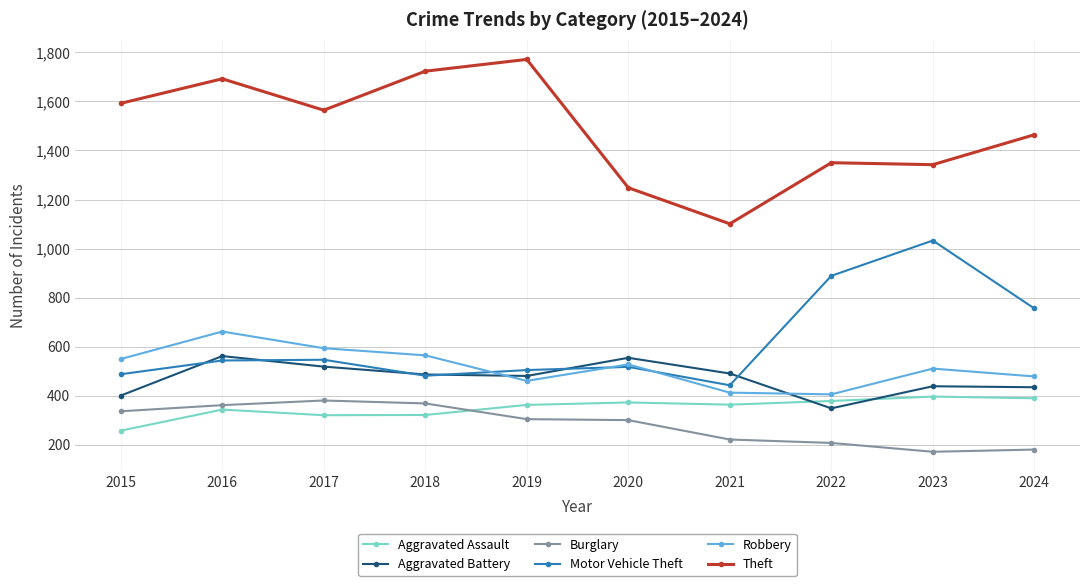

At how many categories does at least one series exceed 1739?

1